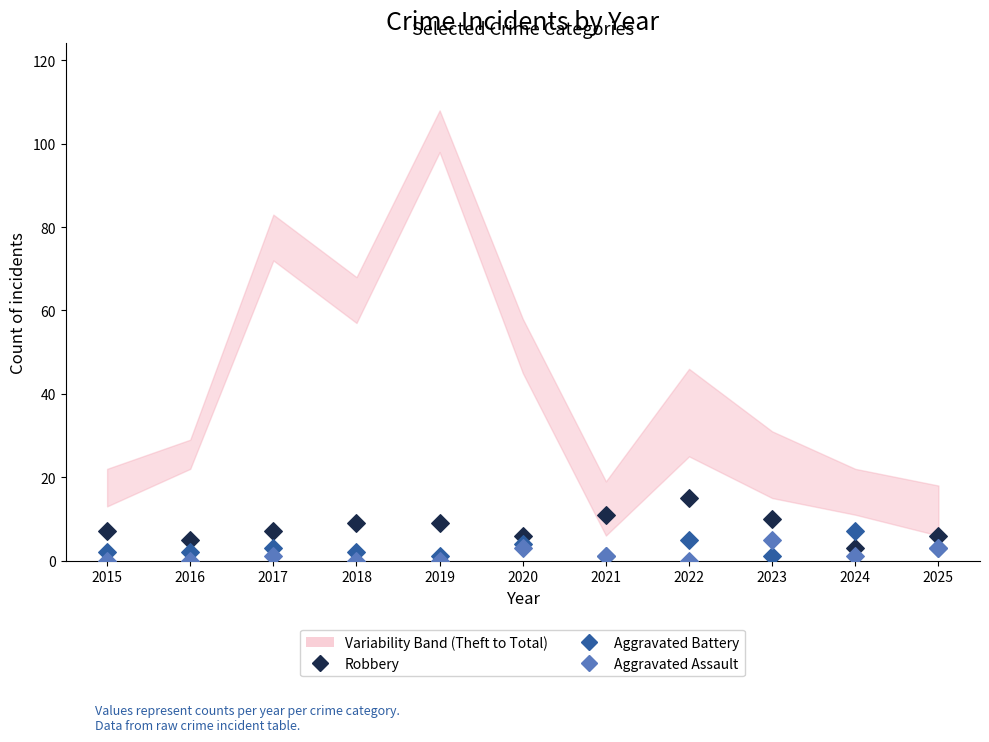

Which series contains the highest Y value?

Robbery